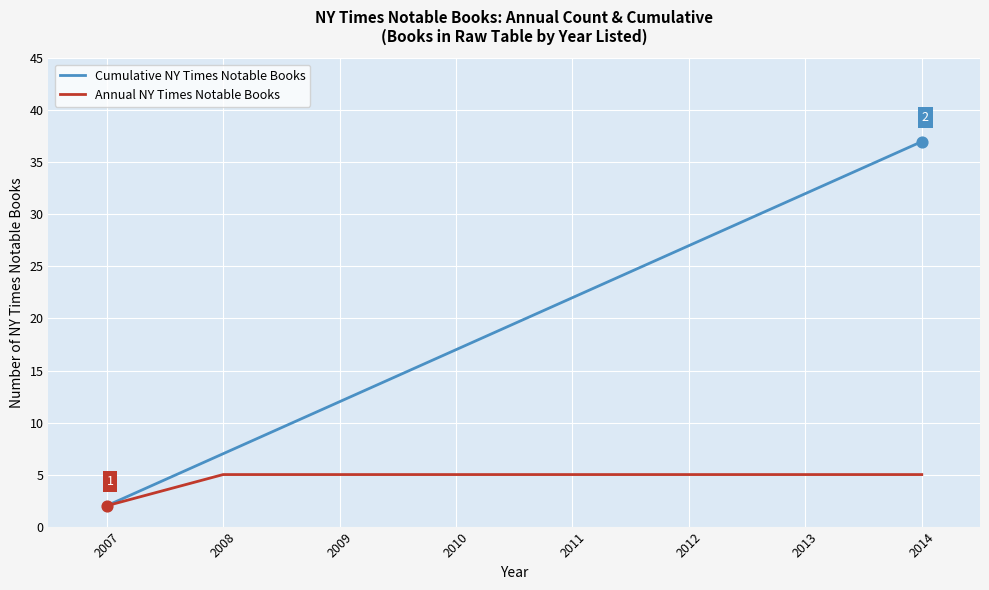

Which series has the largest total across all categories?

Cumulative NY Times Notable Books